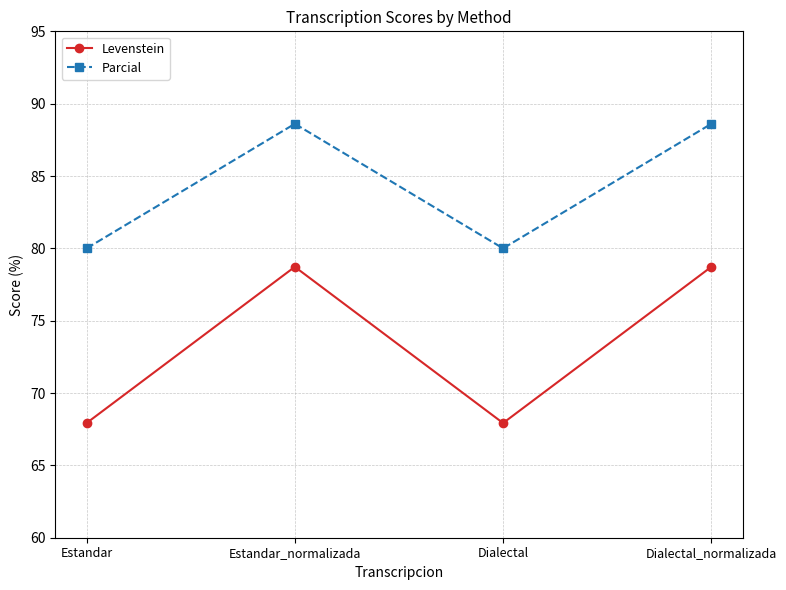

Reading right to left, what are all the values shown in this chart?

Levenstein: 78.7	67.9	78.7	67.9
Parcial: 88.6	80.0	88.6	80.0